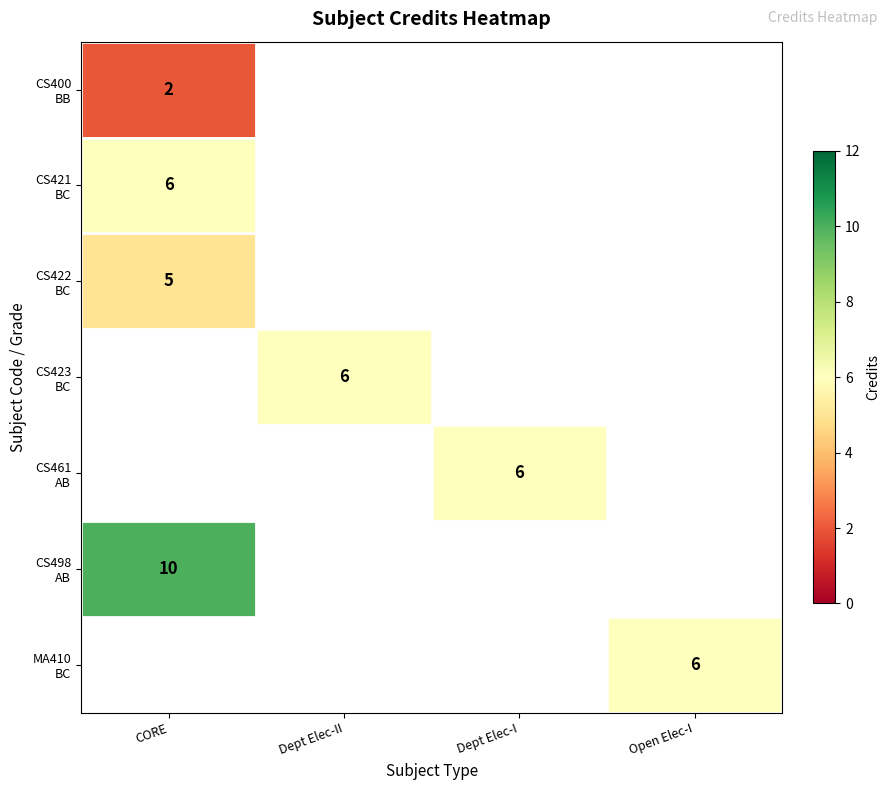

How many categories are shown in the chart?

4